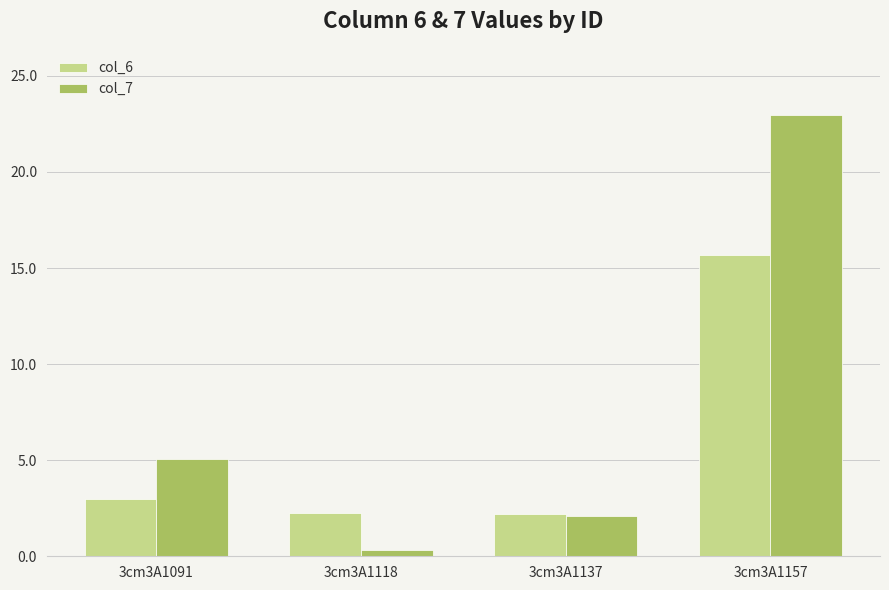

Are the bars grouped side by side (vs. stacked)?

Yes